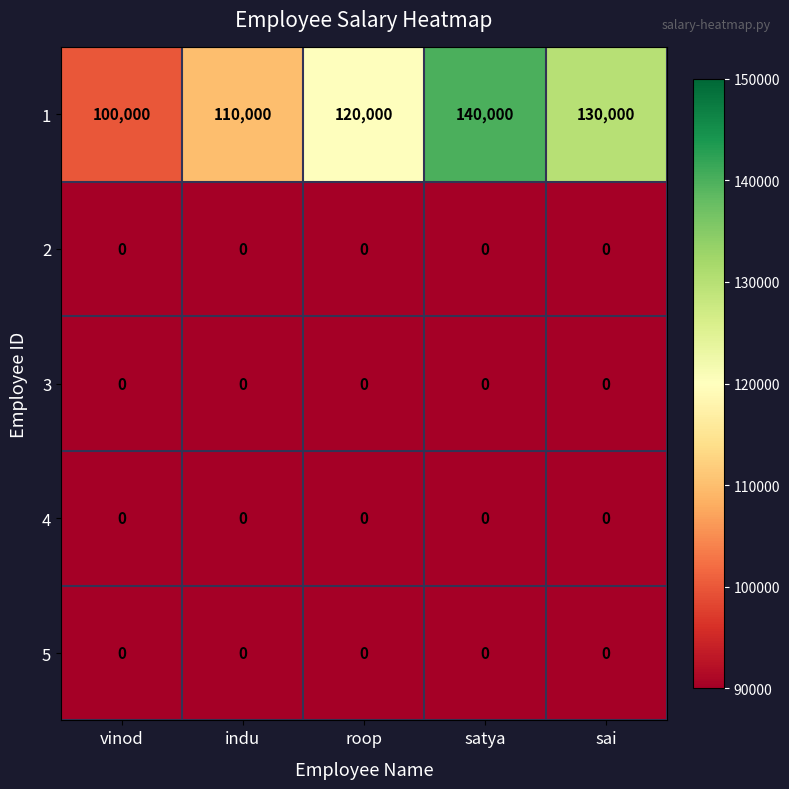

Reading left to right, extract all data points from this chart.

1: vinod=100000	indu=110000	roop=120000	satya=140000	sai=130000
2: vinod=0	indu=0	roop=0	satya=0	sai=0
3: vinod=0	indu=0	roop=0	satya=0	sai=0
4: vinod=0	indu=0	roop=0	satya=0	sai=0
5: vinod=0	indu=0	roop=0	satya=0	sai=0